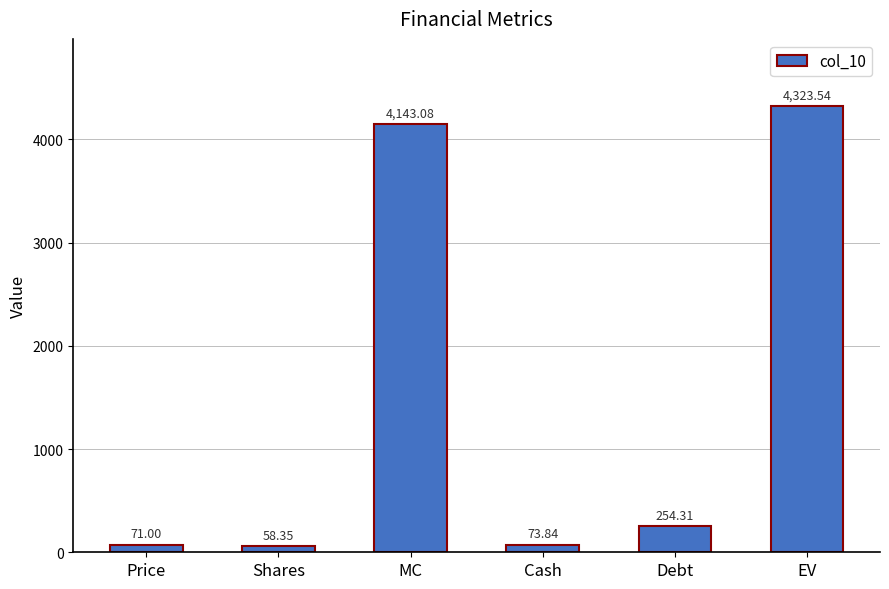

Count the number of data series in this chart.

1